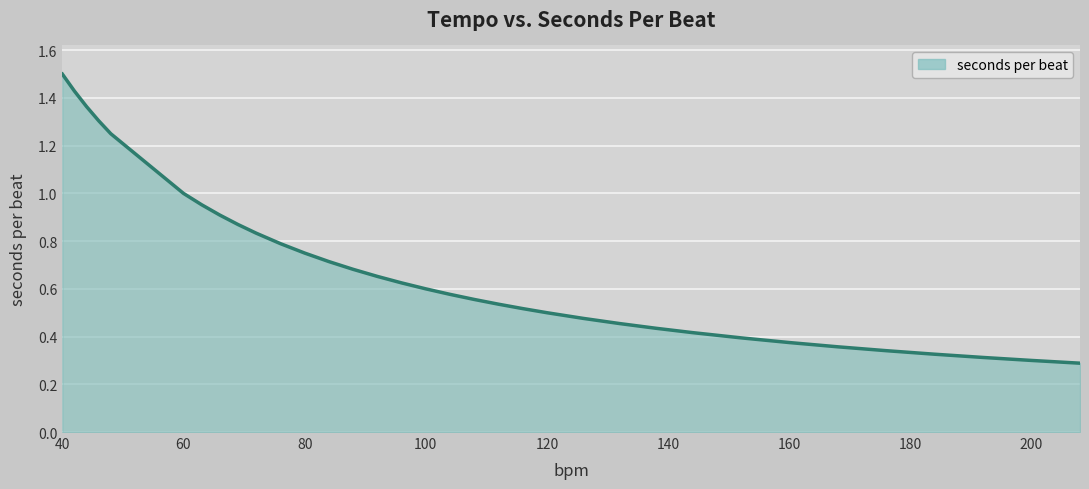

What is the maximum value shown in the chart?

1.5